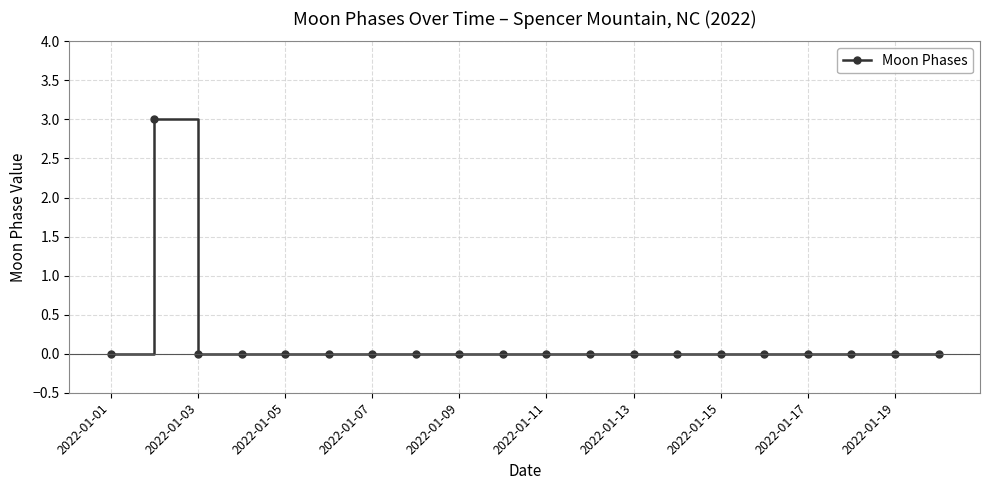

What is the difference between the maximum and minimum values?

3